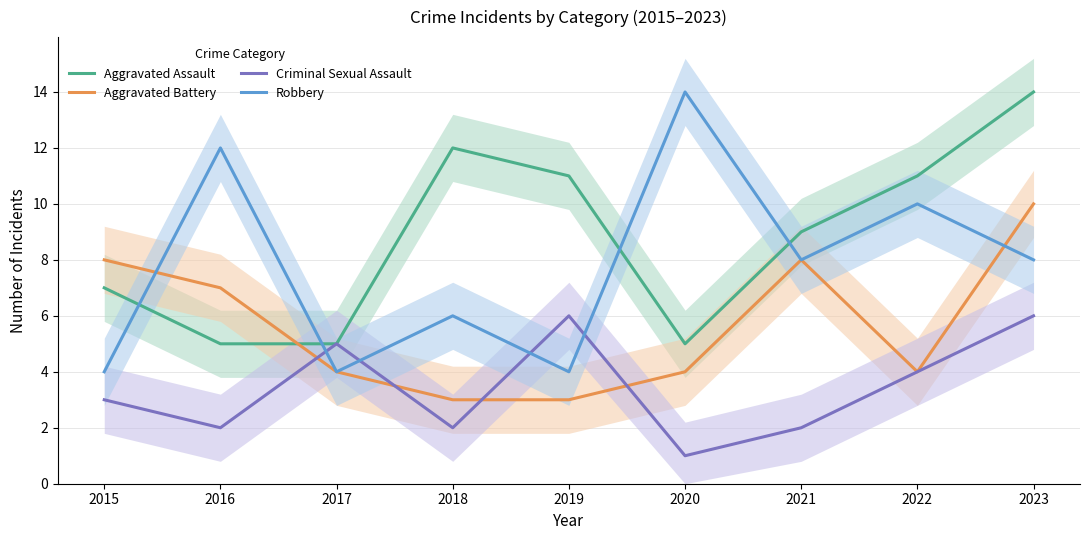

What is the difference between the highest and lowest values at 2023?

8